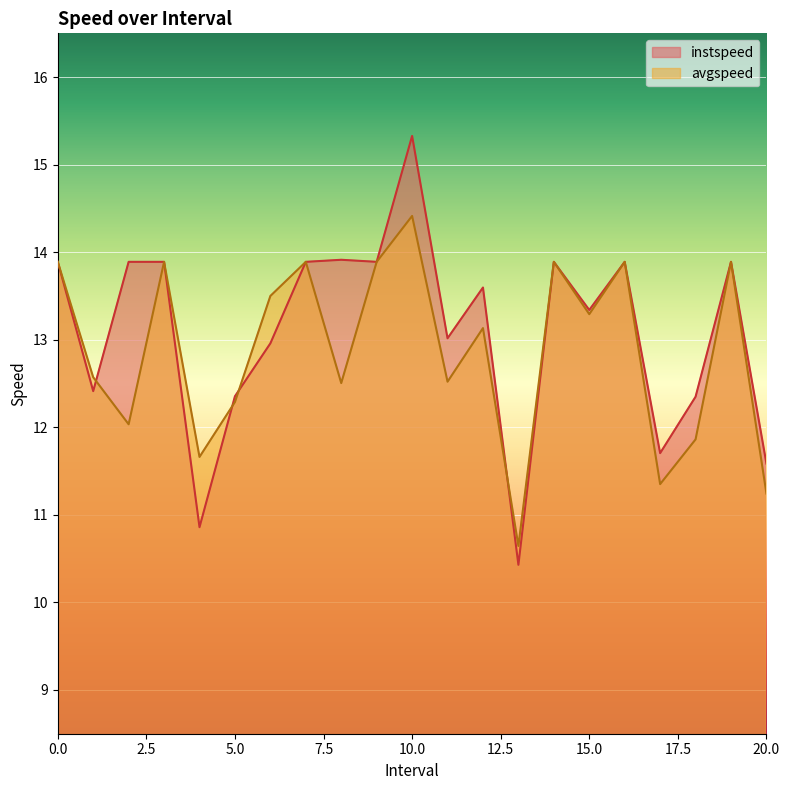

The instspeed series shows 15.3 at 10.0. True or false?

True